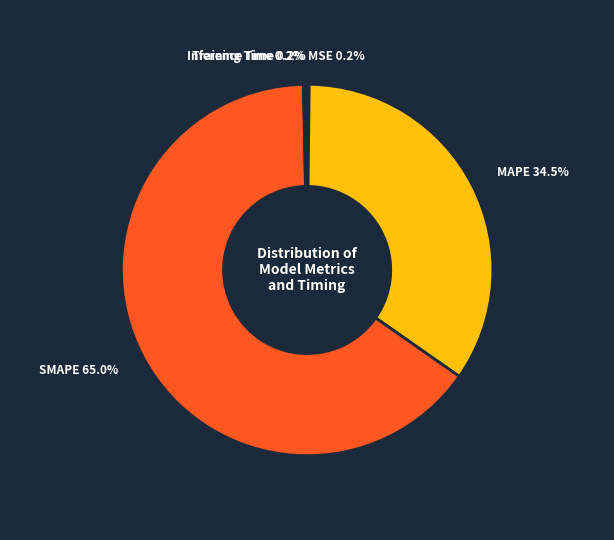

To the nearest percent, what is the difference between the largest and smallest slice percentages?

65%